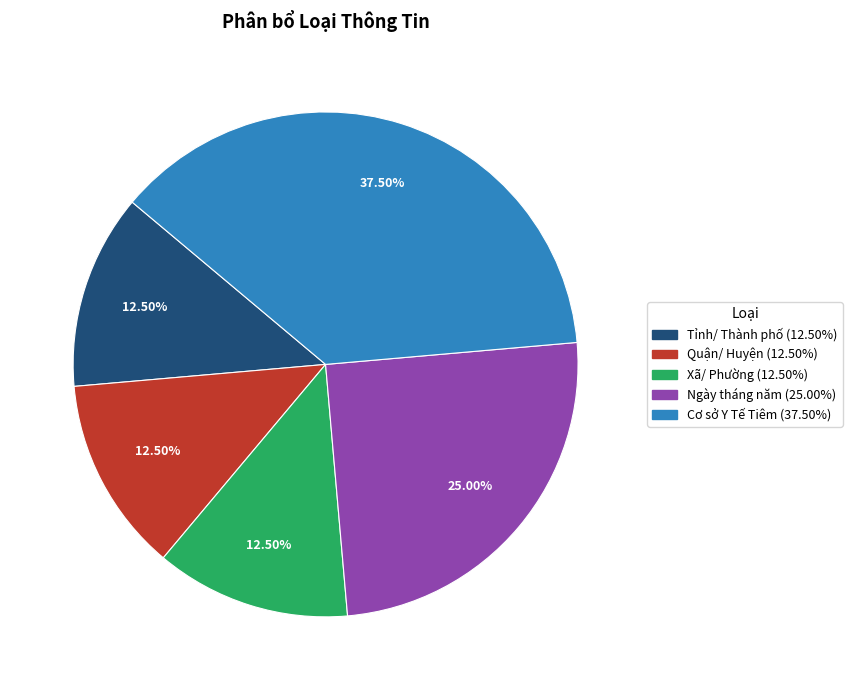

Is it true that Ngày tháng năm is 25% of the pie?

True